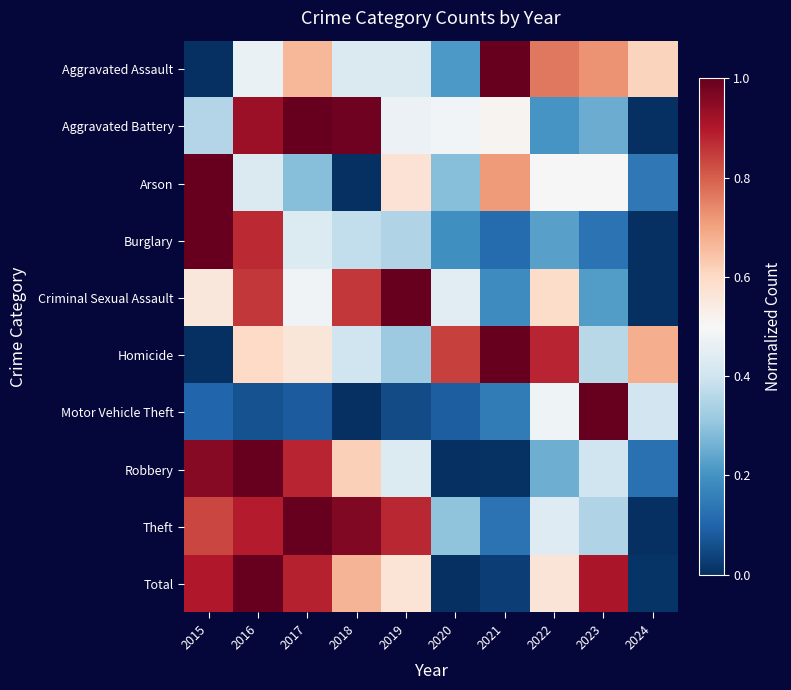

Rank the series by their maximum value, from highest to lowest.

Aggravated Assault, Aggravated Battery, Arson, Burglary, Criminal Sexual Assault, Homicide, Motor Vehicle Theft, Robbery, Theft, Total